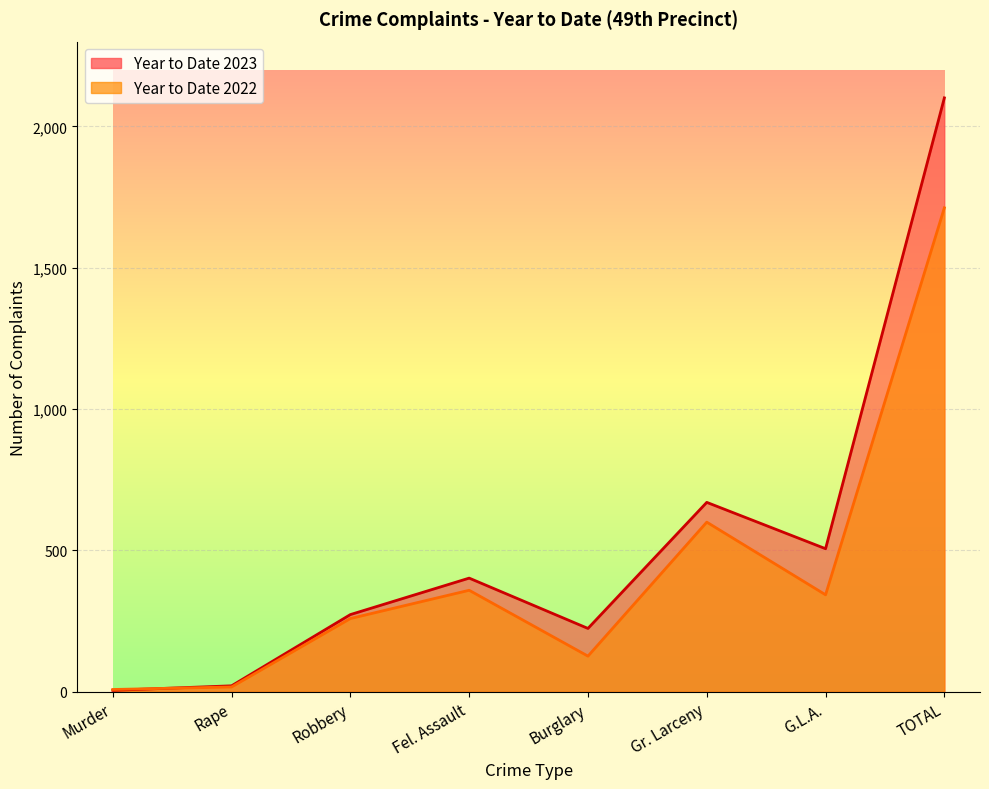

True or false: Year to Date 2023 and Year to Date 2022 cross at least once.

True